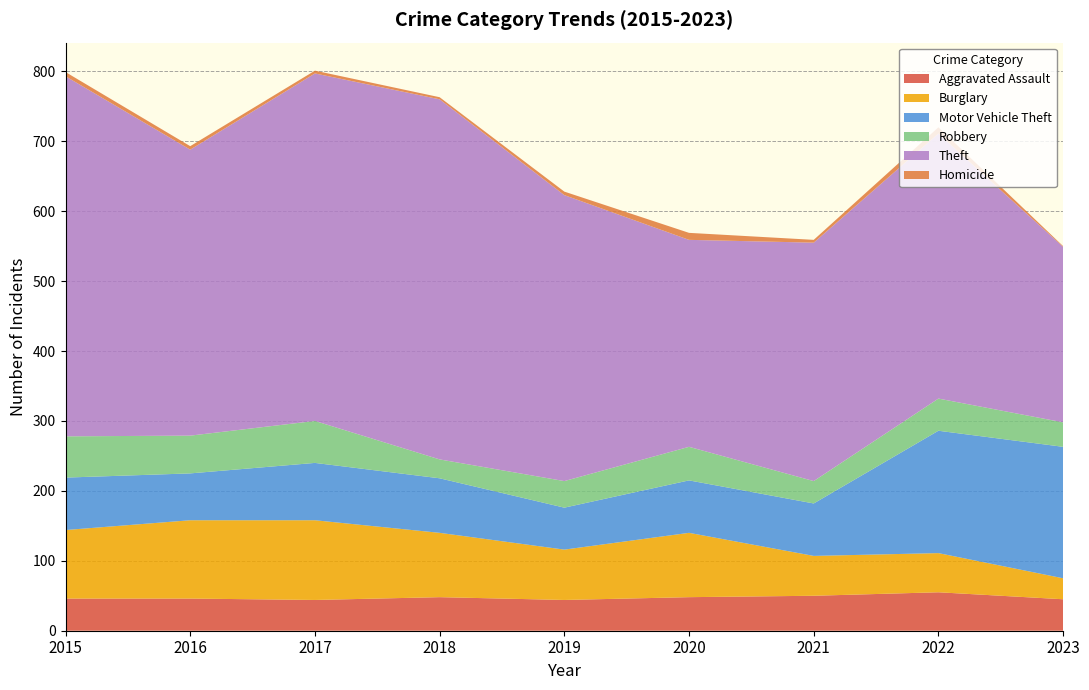

Reading left to right, list all the values displayed in this chart.

Aggravated Assault: 46	46	44	48	44	48	50	55	45
Burglary: 98	112	114	92	72	92	57	56	30
Motor Vehicle Theft: 75	67	82	78	60	75	75	175	188
Robbery: 59	54	60	27	38	48	32	46	35
Theft: 515	409	497	515	409	296	341	379	251
Homicide: 6	5	4	3	5	10	4	9	1